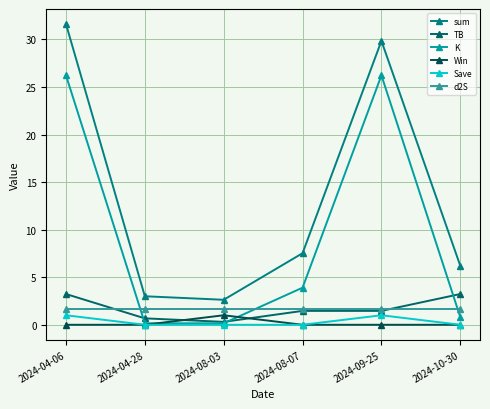

What is the difference between the maximum and second lowest values in the Save series?

1.0